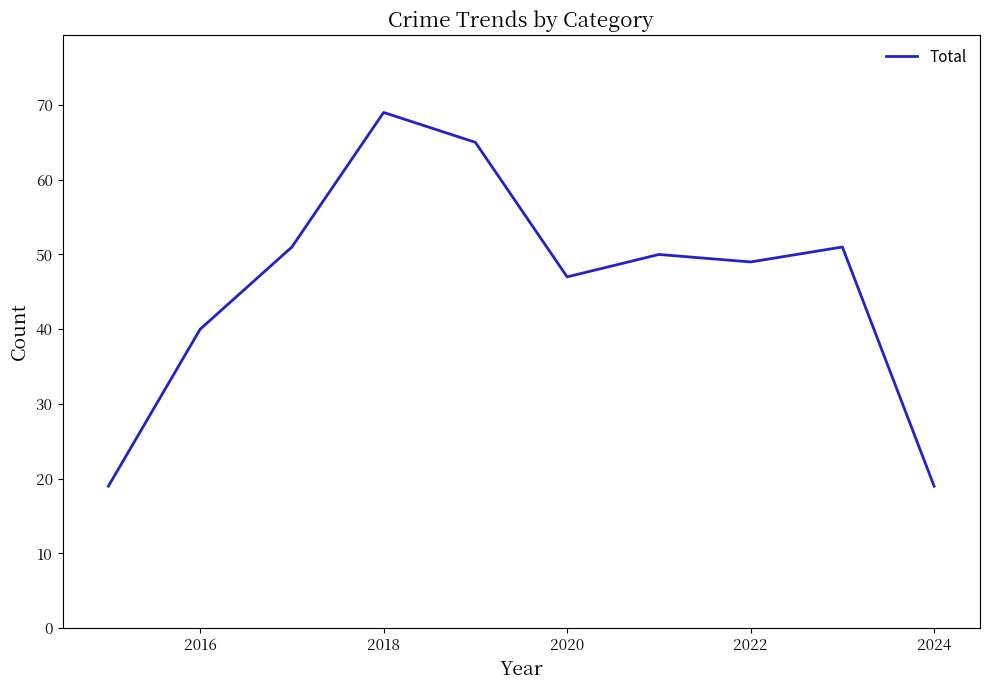

What is the sum of all values?

460